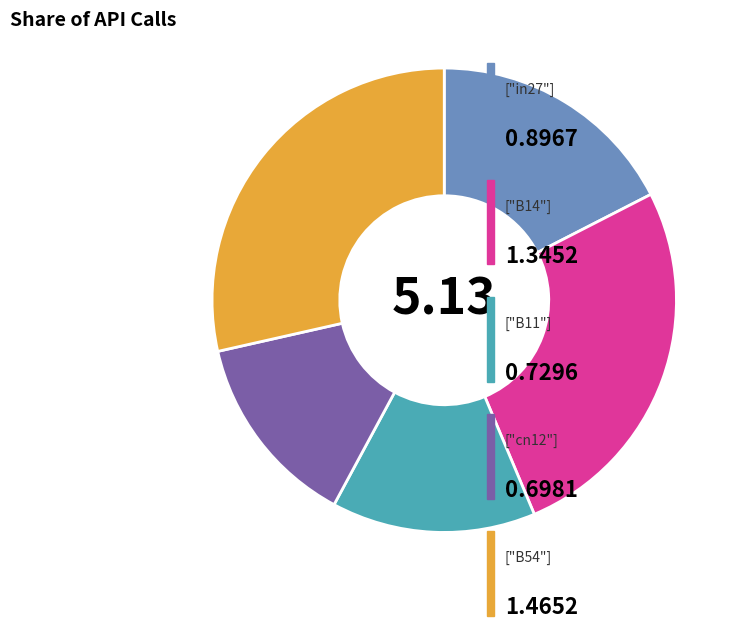

Is there a majority slice in this chart?

No